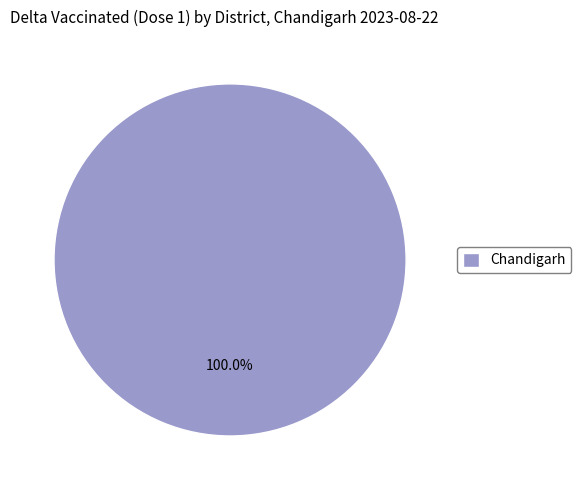

Rank the categories by value from highest to lowest.

Chandigarh